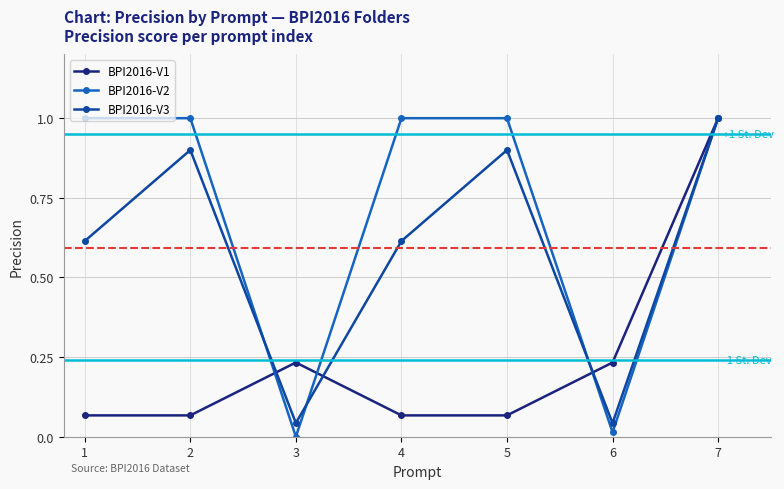

True or false: BPI2016-V3 has more than 1 interior local peaks.

True